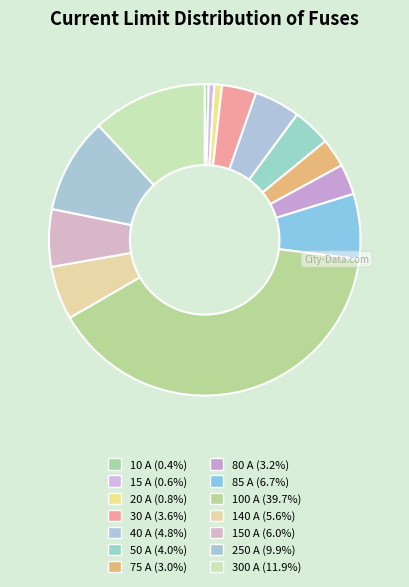

How many slices are in this pie chart?

14